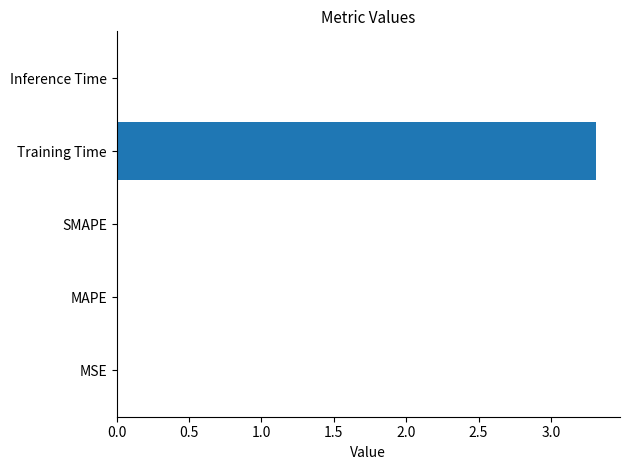

The chart shows a value of 0.0 at MAPE. True or false?

True